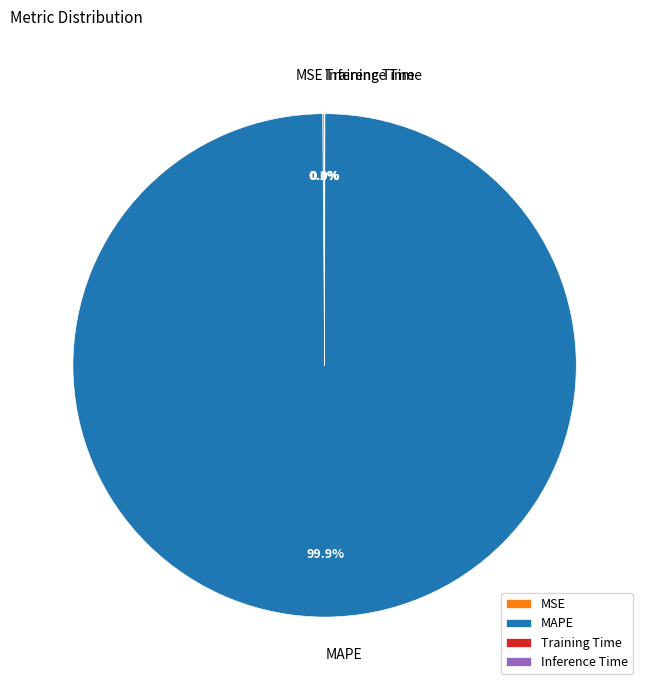

Which slice is the largest?

MAPE